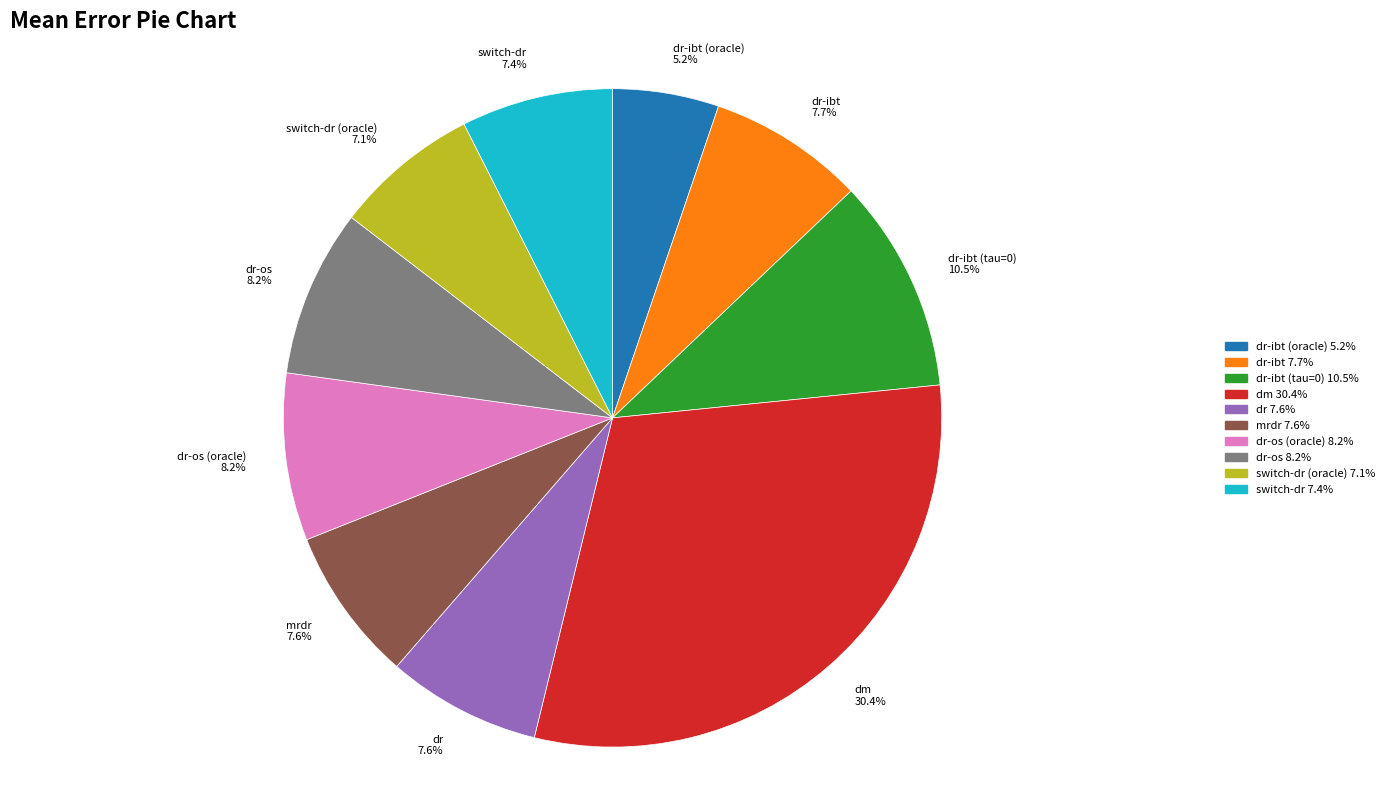

Is there a majority slice in this chart?

No